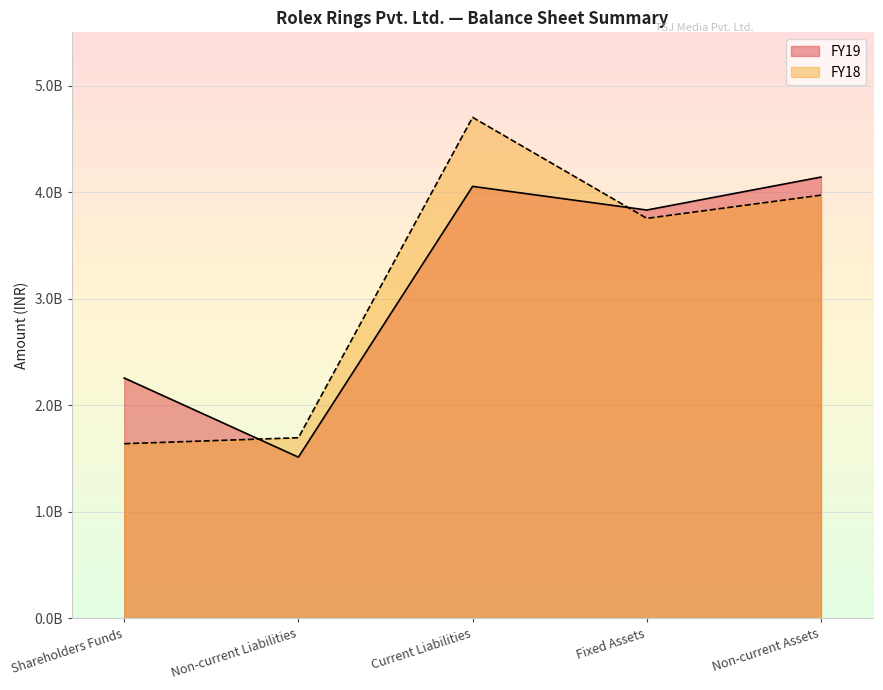

How many lines are shown in the chart?

2